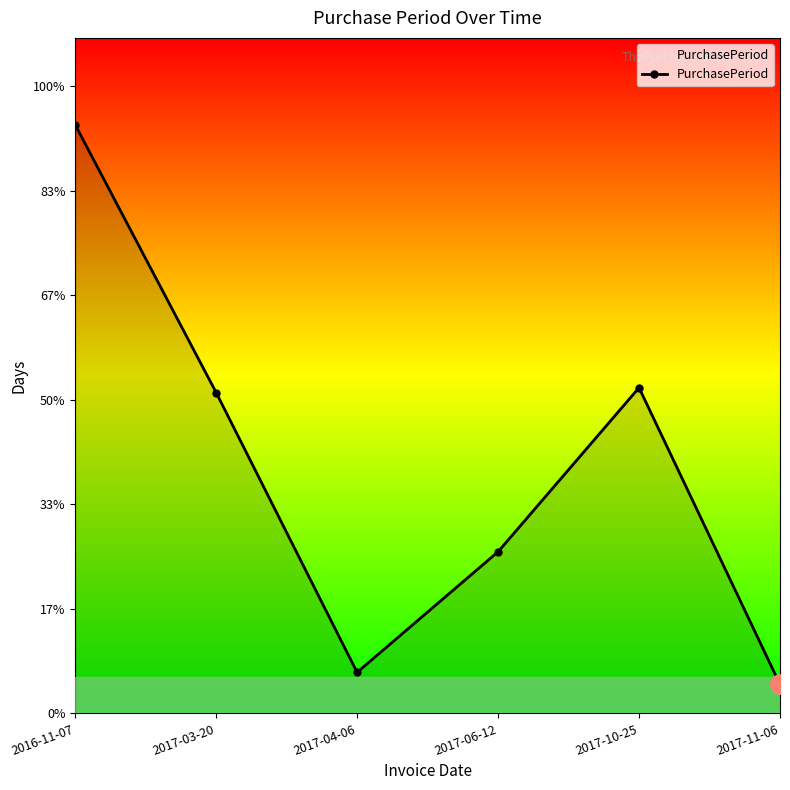

What is the sum of all values?

608